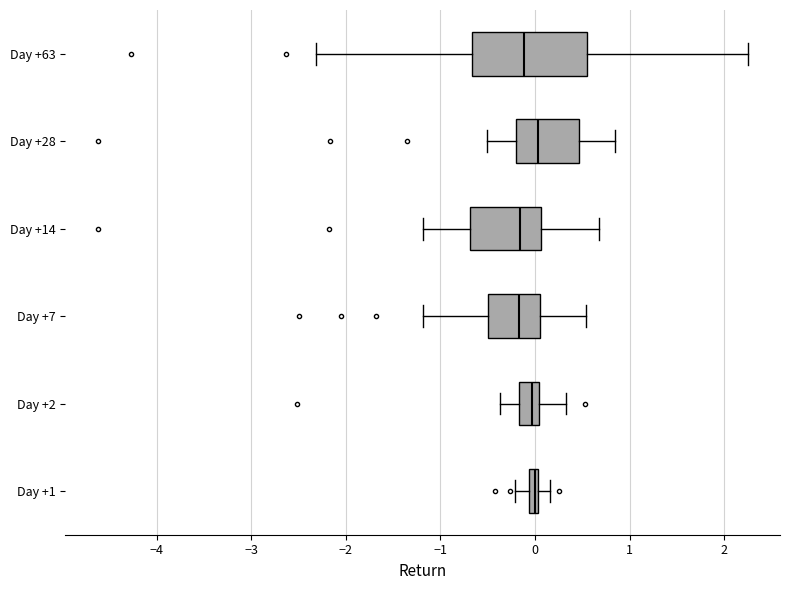

Comparing the boxes themselves (not the whiskers), which one is the widest?

Day +63